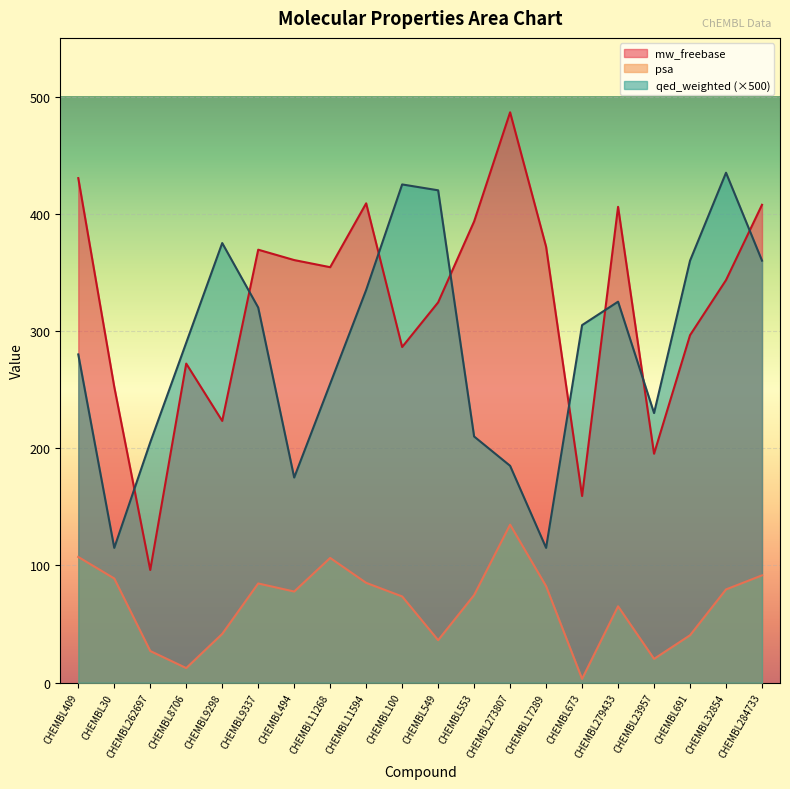

What are all the series names shown in the legend?

mw_freebase, psa, qed_weighted (×500)